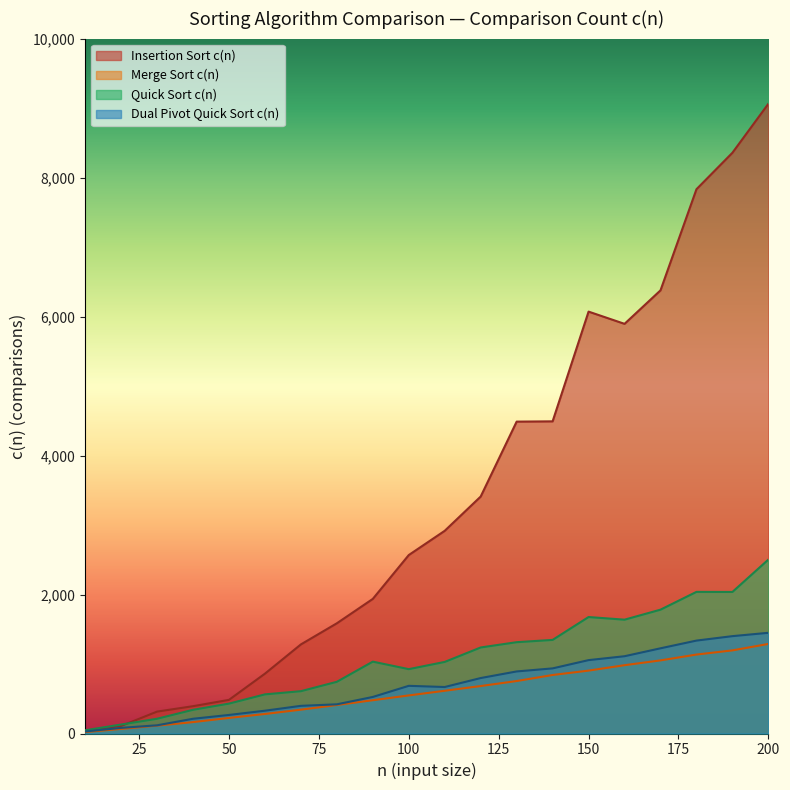

What is the sum of the Quick Sort c(n) values at 130 and 200?

3817